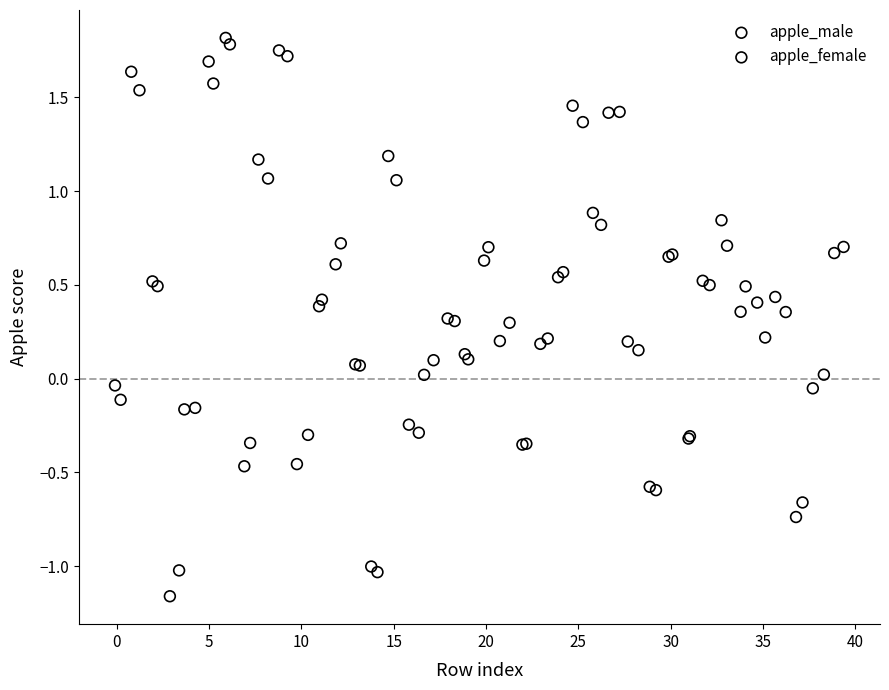

What are all the series names shown in the legend?

apple_male, apple_female